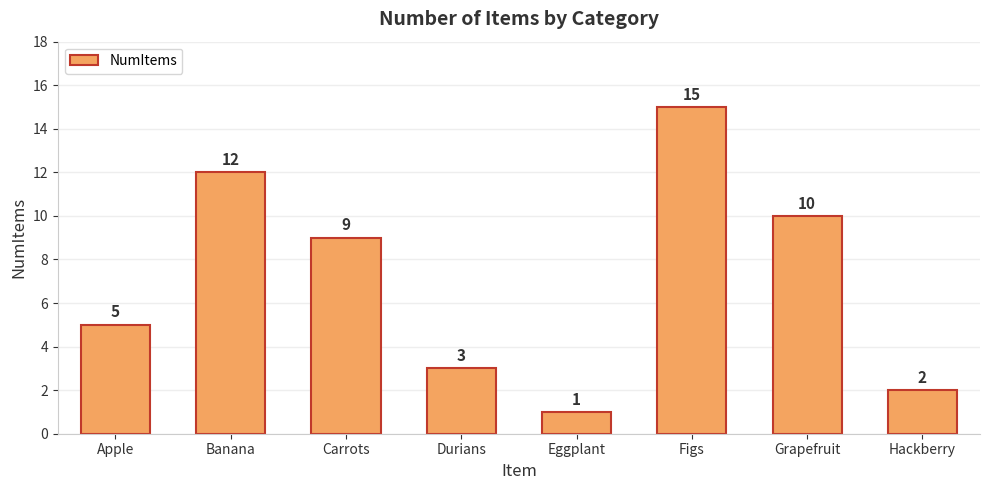

Count the number of data series in this chart.

1